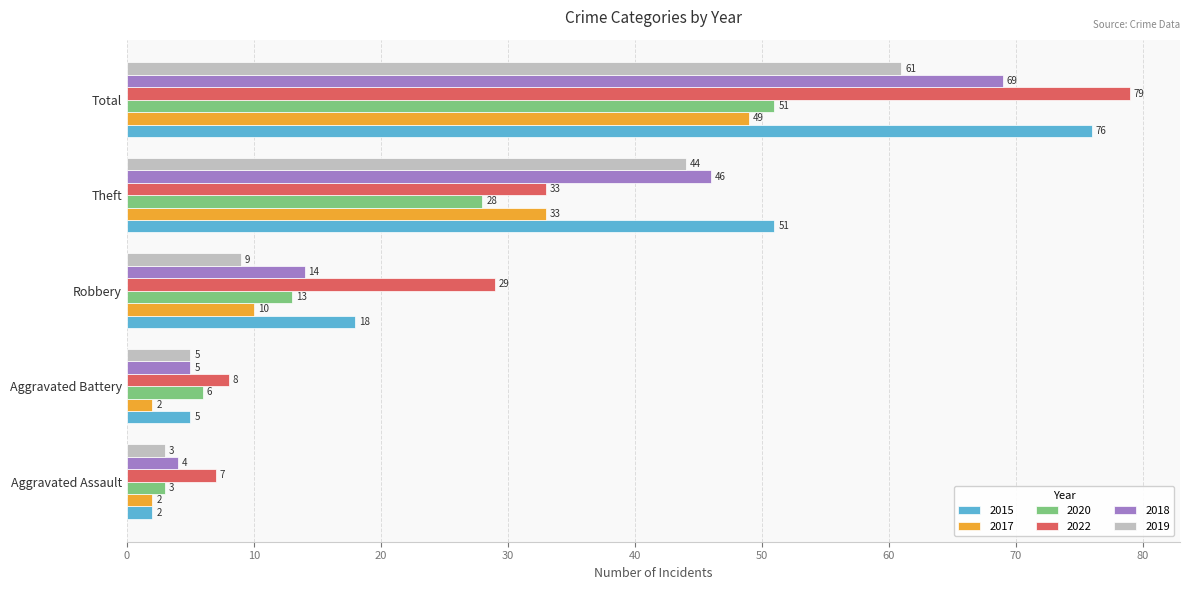

What is the total value across all series at Robbery?

93